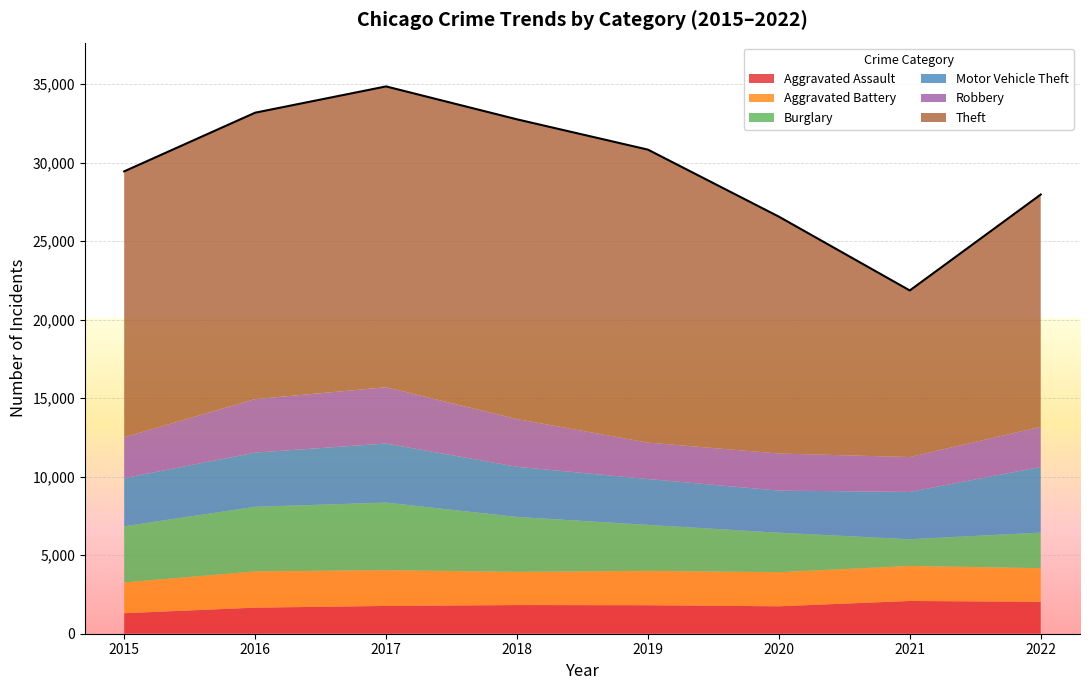

What is the spread (max minus min) of values at 2016?

16581